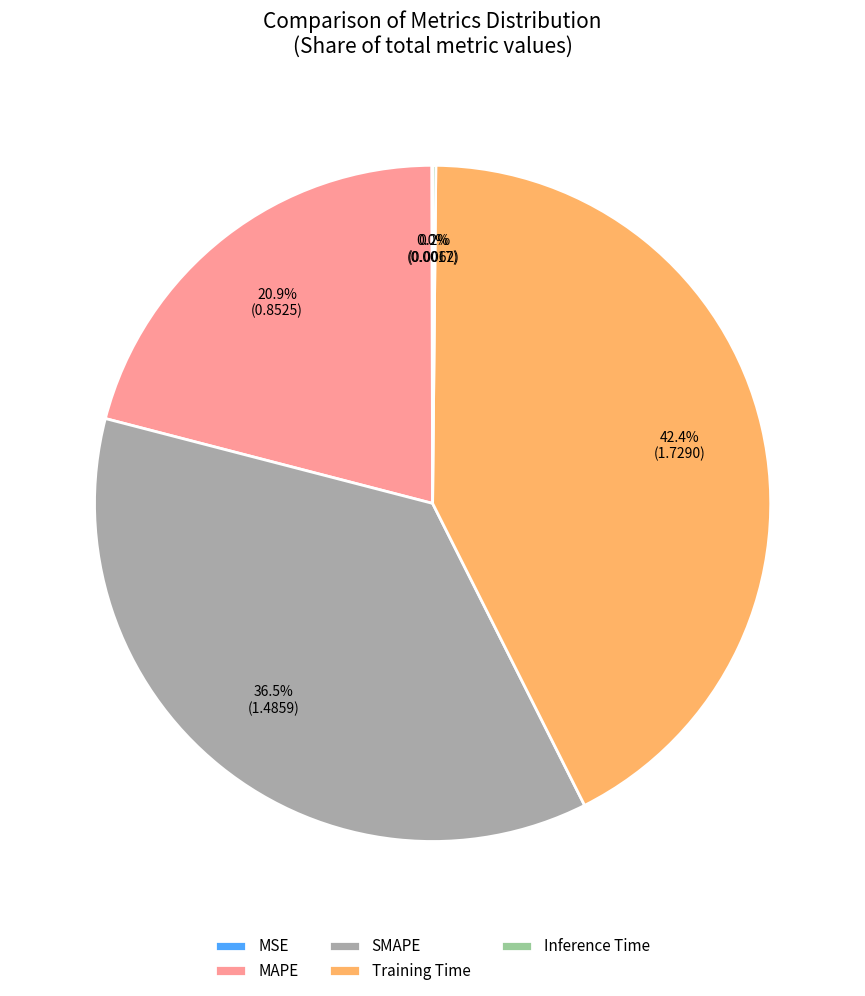

How much of the chart is everything except MAPE?

79.1%